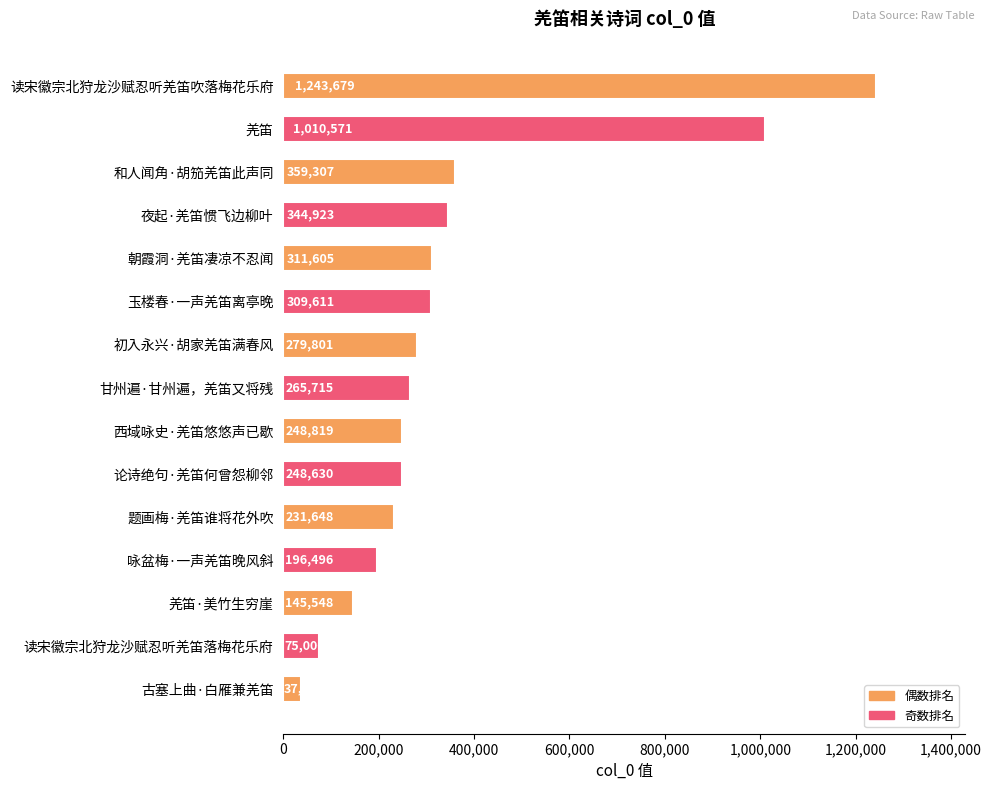

Rank the categories by value from highest to lowest.

读宋徽宗北狩龙沙赋忍听羌笛吹落梅花乐府, 羌笛, 和人闻角·胡笳羌笛此声同, 夜起·羌笛惯飞边柳叶, 朝霞洞·羌笛凄凉不忍闻, 玉楼春·一声羌笛离亭晚, 初入永兴·胡家羌笛满春风, 甘州遍·甘州遍，羌笛又将残, 西域咏史·羌笛悠悠声已歇, 论诗绝句·羌笛何曾怨柳邻, 题画梅·羌笛谁将花外吹, 咏盆梅·一声羌笛晚风斜, 羌笛·美竹生穷崖, 读宋徽宗北狩龙沙赋忍听羌笛落梅花乐府, 古塞上曲·白雁兼羌笛